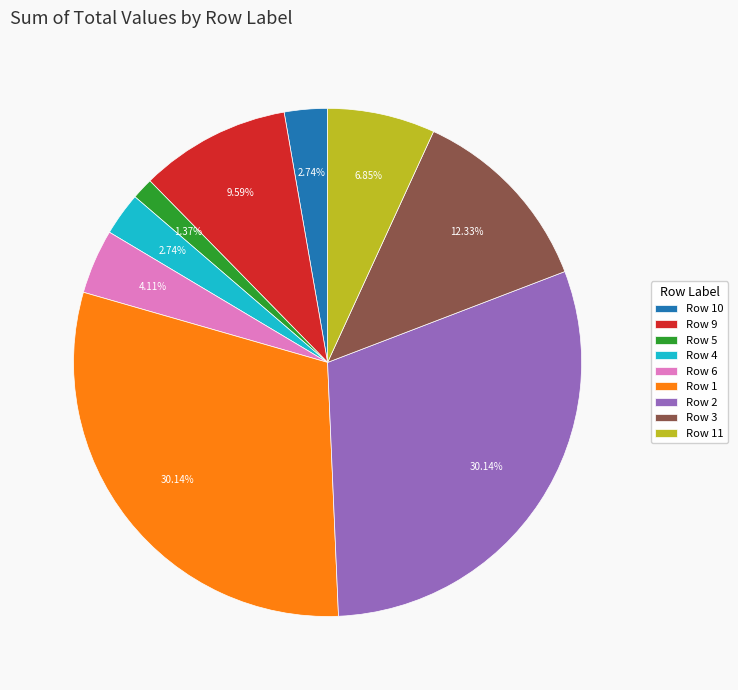

Is there a majority slice in this chart?

No